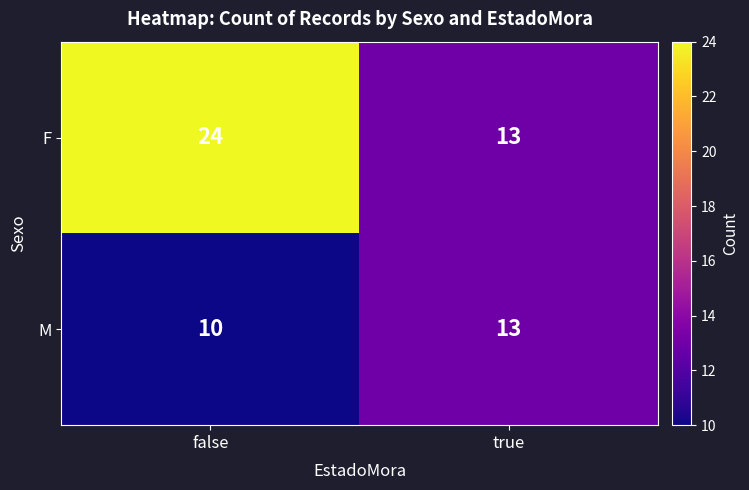

Rank the categories by F value from highest to lowest.

false, true